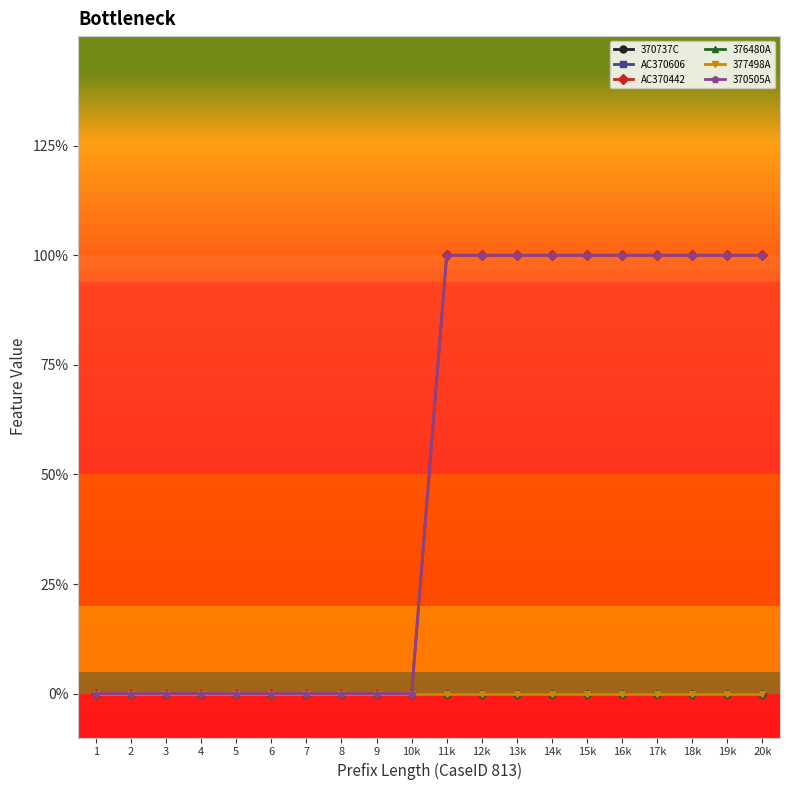

Does the chart have visible grid lines?

No